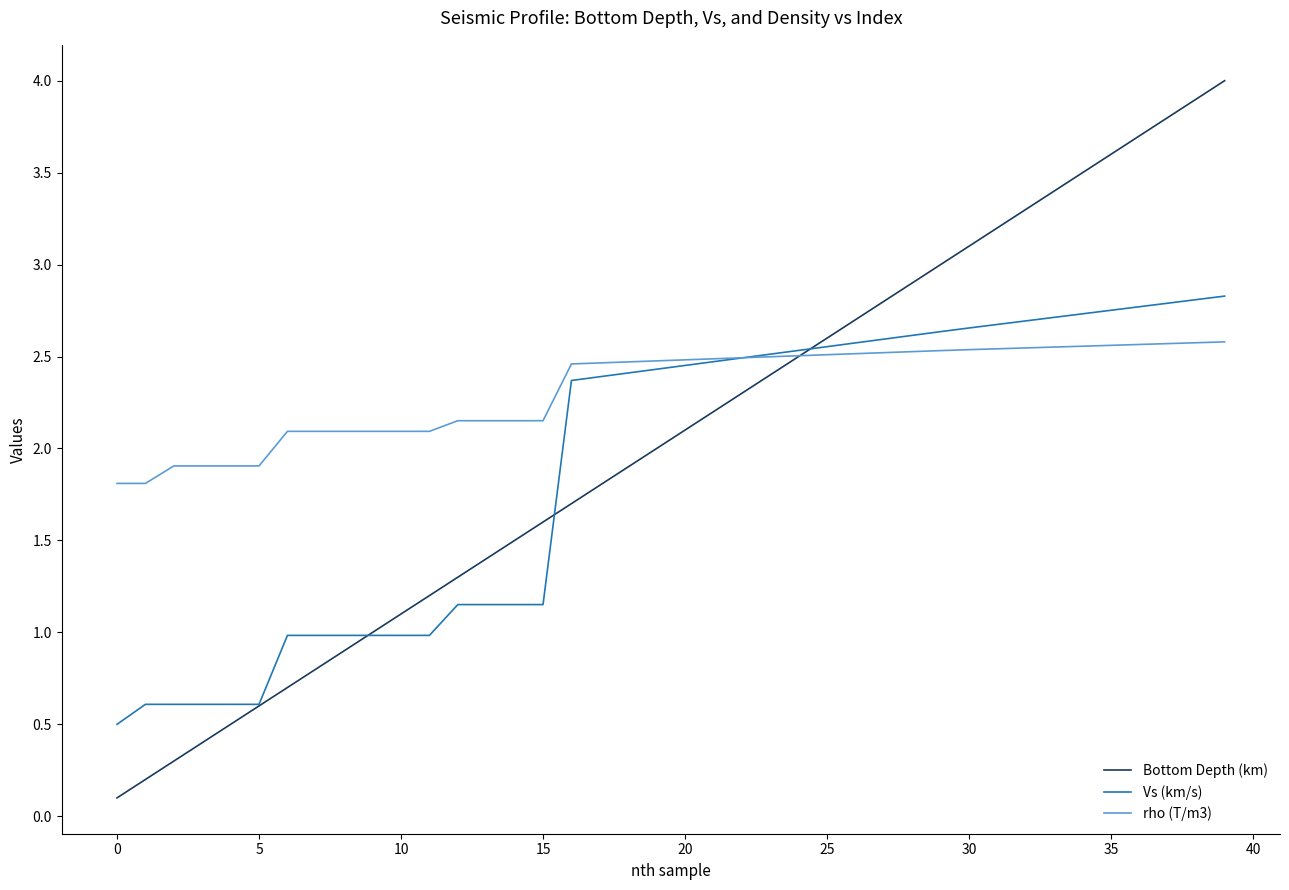

What is the lowest value of the rho (T/m3) series?

1.8